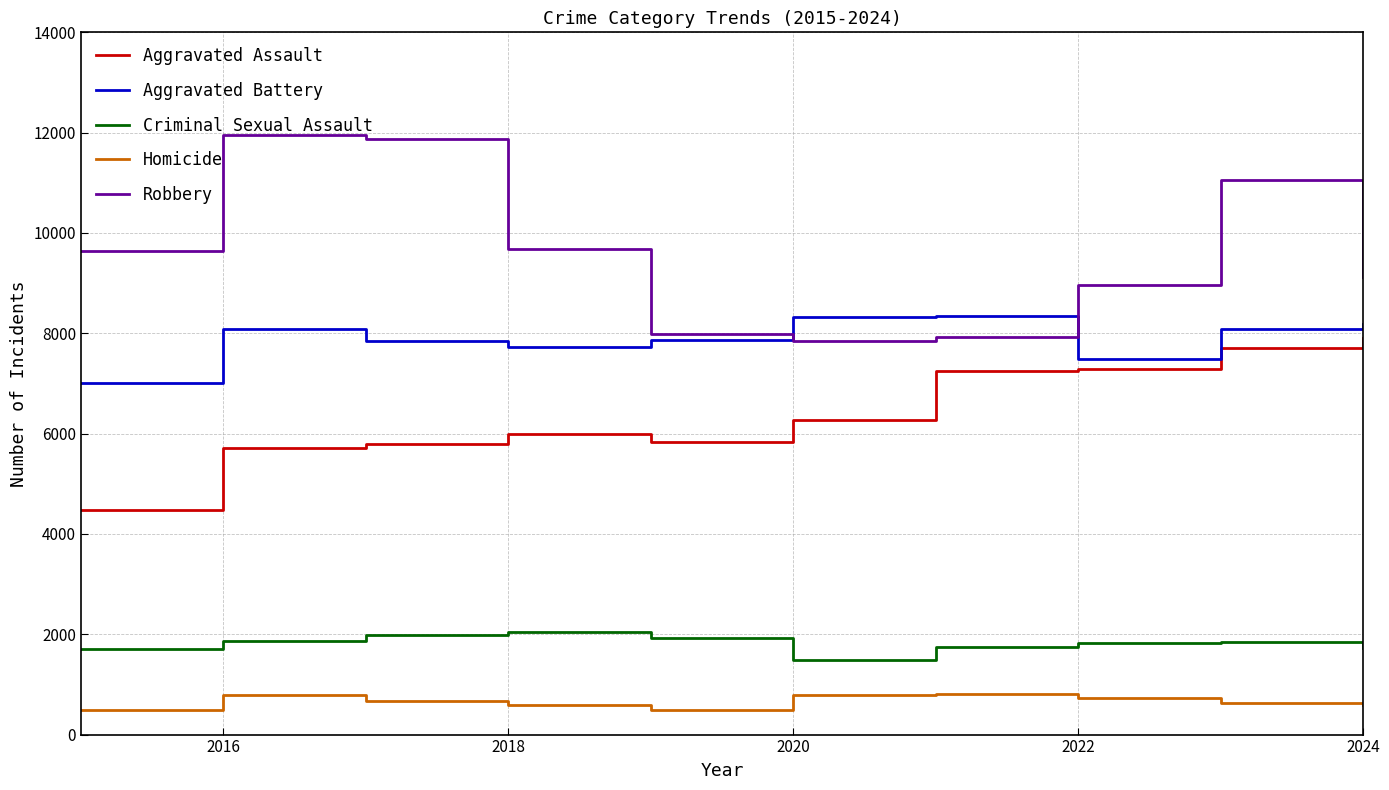

What is the lowest value of the Aggravated Assault series?

4480